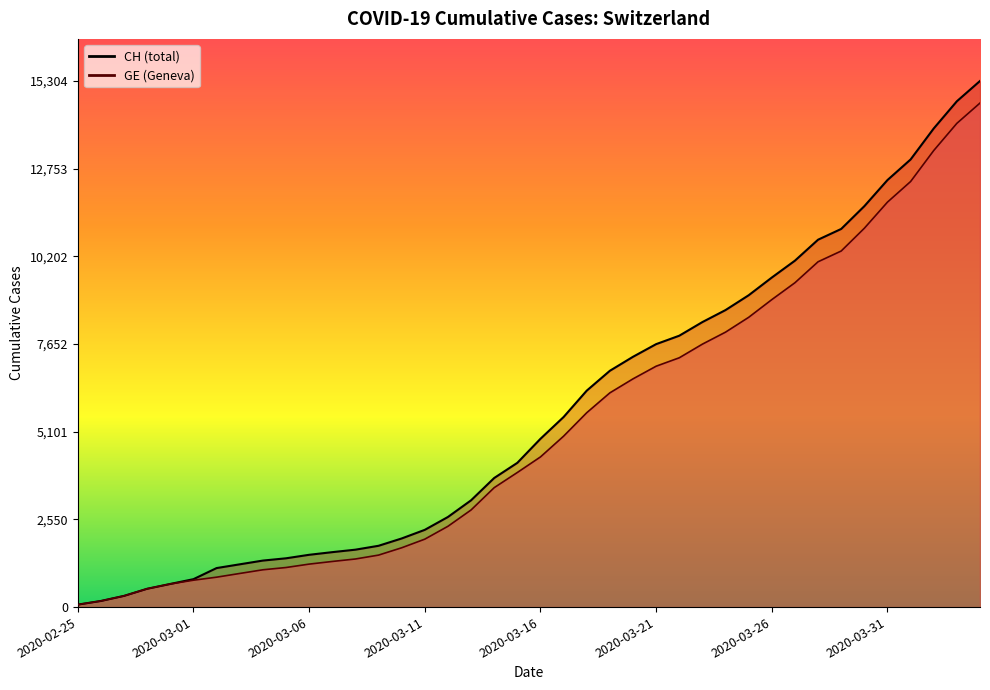

List the labels in order of GE value, largest first.

2020-04-04, 2020-04-03, 2020-04-02, 2020-04-01, 2020-03-31, 2020-03-30, 2020-03-29, 2020-03-28, 2020-03-27, 2020-03-26, 2020-03-25, 2020-03-24, 2020-03-23, 2020-03-22, 2020-03-21, 2020-03-20, 2020-03-19, 2020-03-18, 2020-03-17, 2020-03-16, 2020-03-15, 2020-03-14, 2020-03-13, 2020-03-12, 2020-03-11, 2020-03-10, 2020-03-09, 2020-03-08, 2020-03-07, 2020-03-06, 2020-03-05, 2020-03-04, 2020-03-03, 2020-03-02, 2020-03-01, 2020-02-29, 2020-02-28, 2020-02-27, 2020-02-26, 2020-02-25